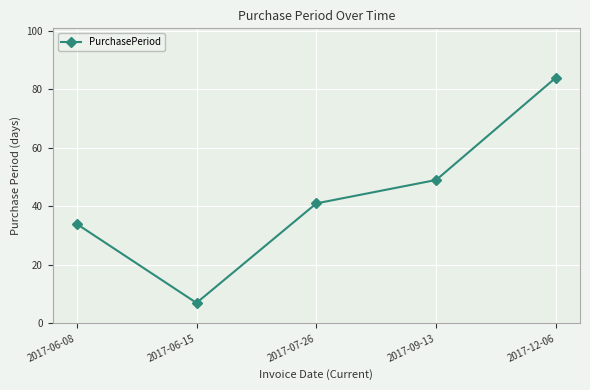

Reading right to left, what are all the values shown in this chart?

84	49	41	7	34